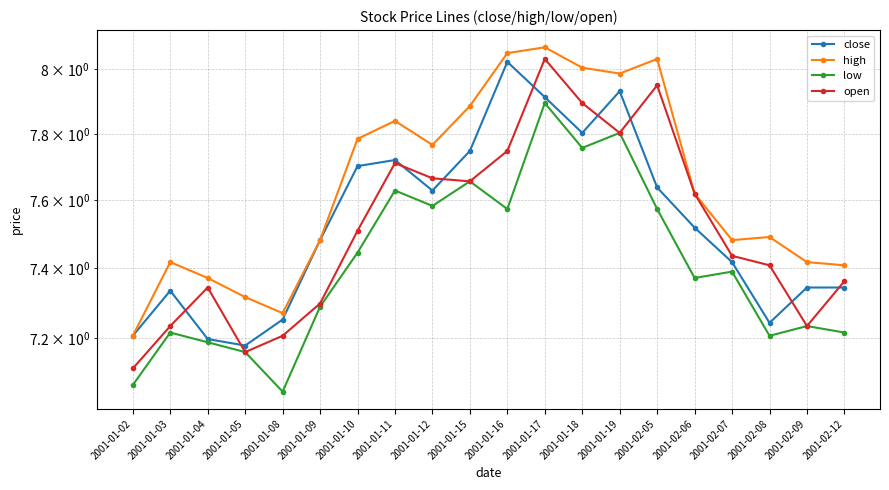

Count the number of data series in this chart.

4